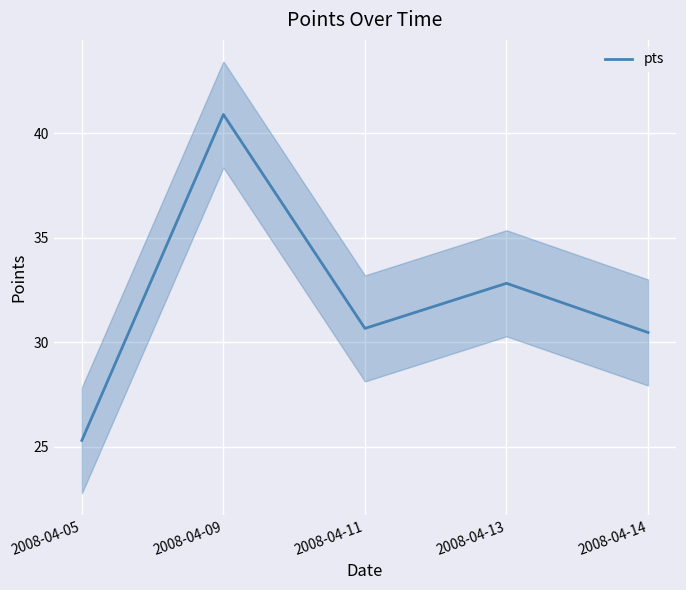

Reading left to right, transcribe all the data shown in this chart.

25.3	40.9	30.7	32.8	30.5